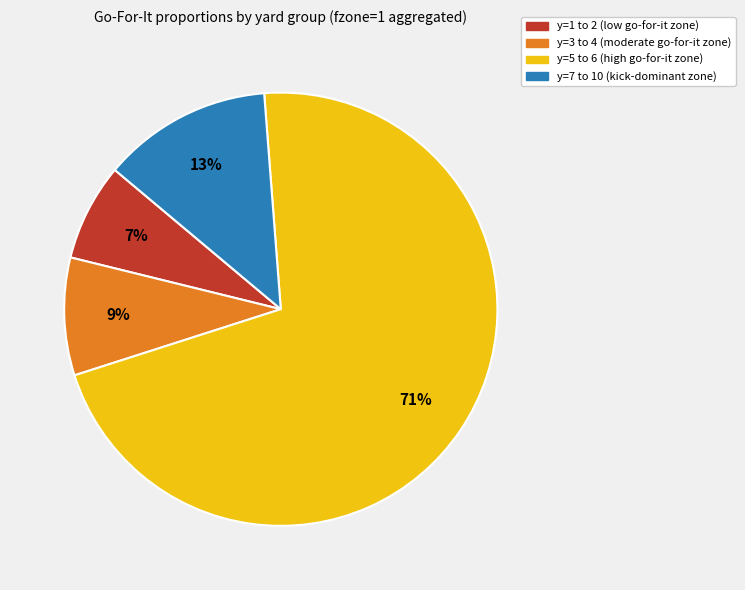

To the nearest percent, what is the average slice percentage?

25%